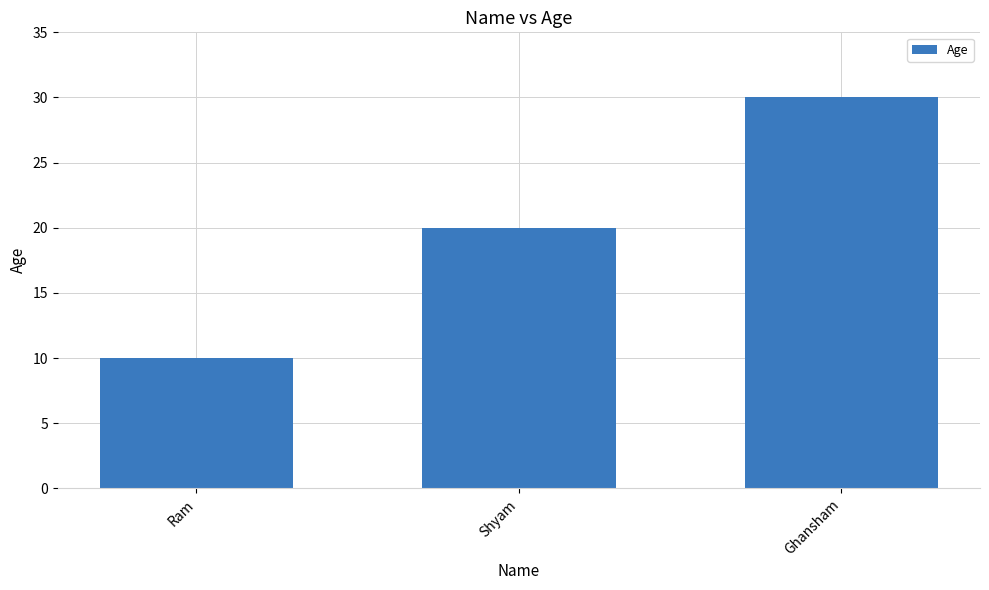

Reading left to right, what are all the values shown in this chart?

Ram=10	Shyam=20	Ghansham=30